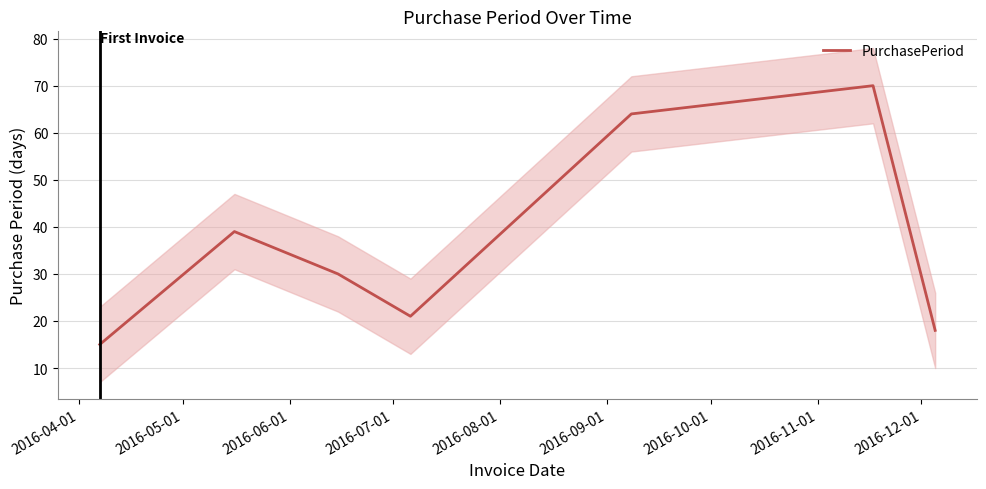

Reading right to left, transcribe all the data shown in this chart.

18	70	64	21	30	39	15